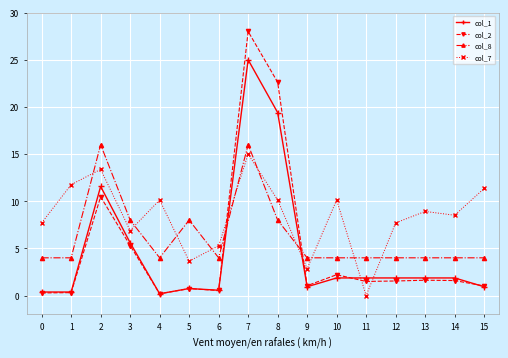

At which category is the sum across all series the highest?

7